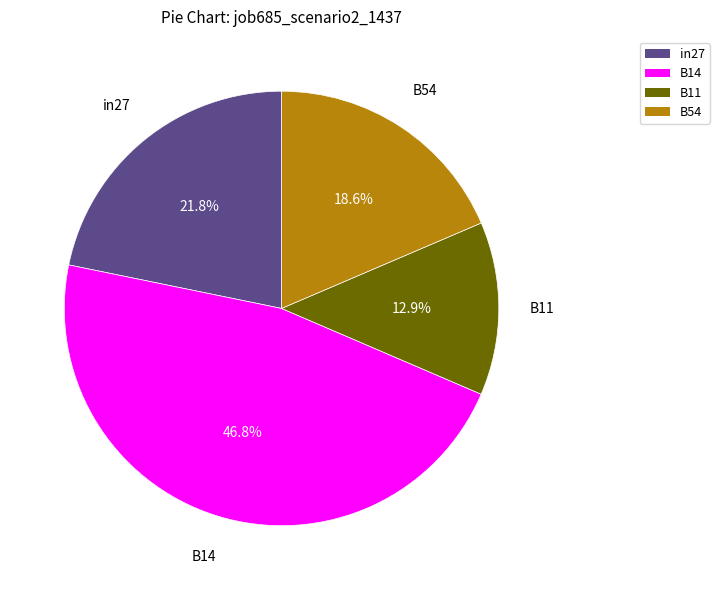

Is there a majority slice in this chart?

No